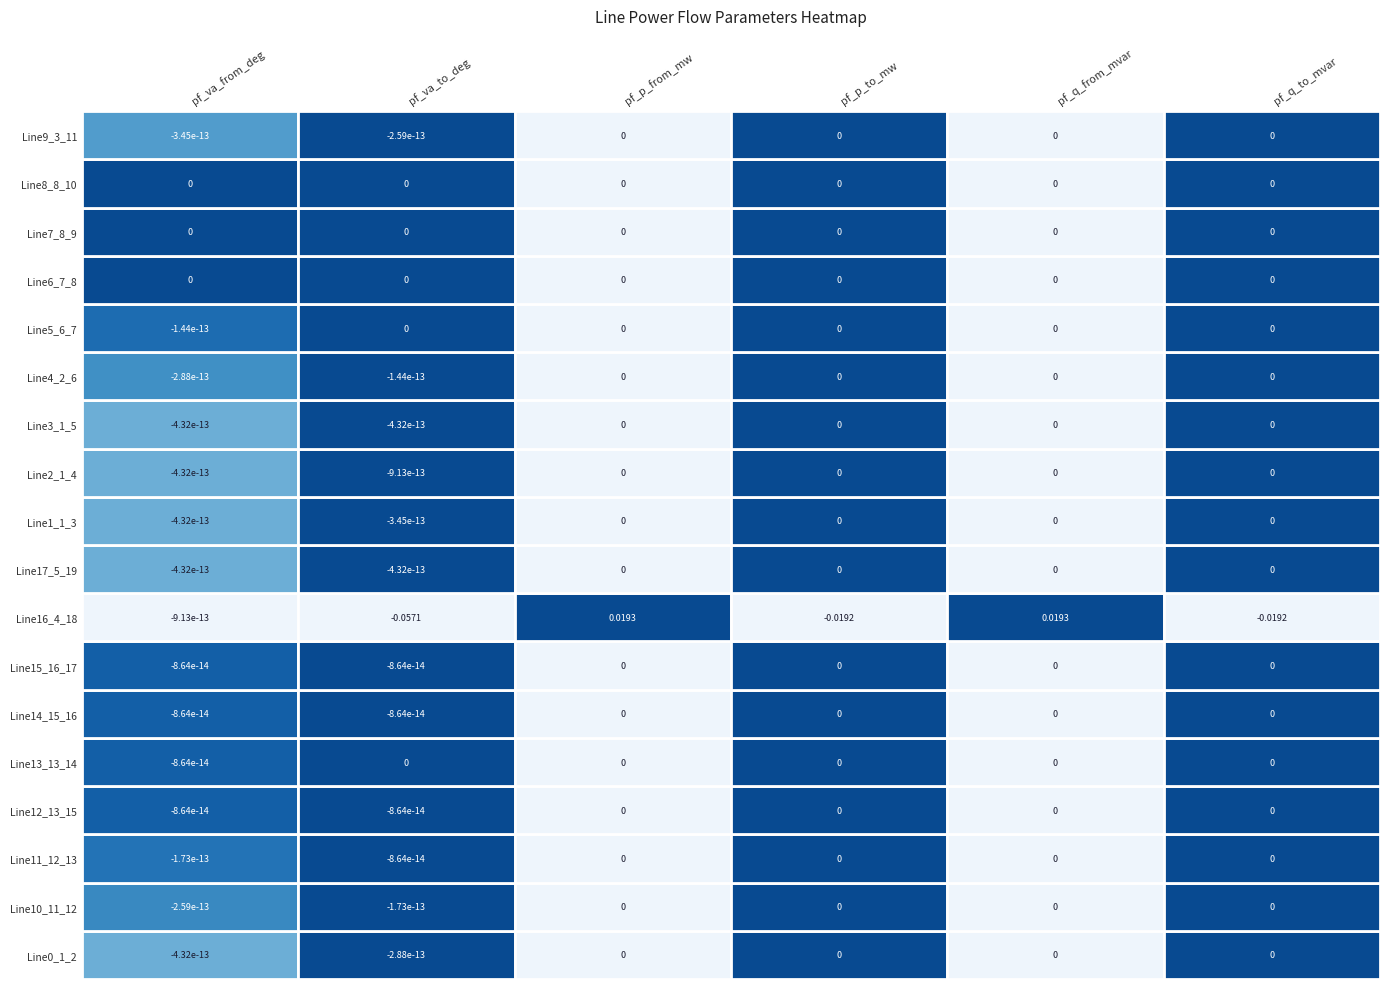

How many data points in Line11_12_13 are less than 0?

2